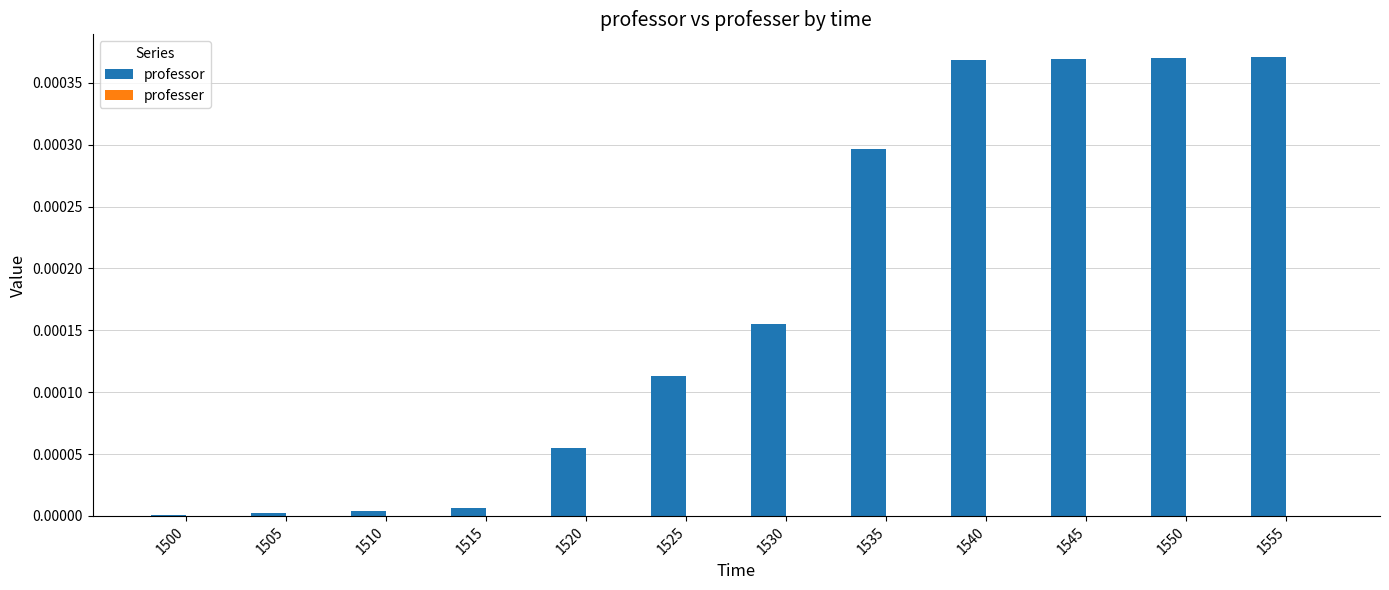

True or false: the data shows 0.0 at 1545.

True